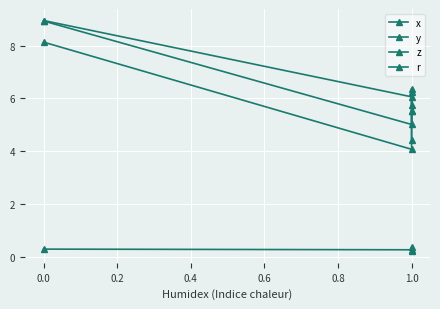

True or false: r has a value of 0.2 at 1.0.

True